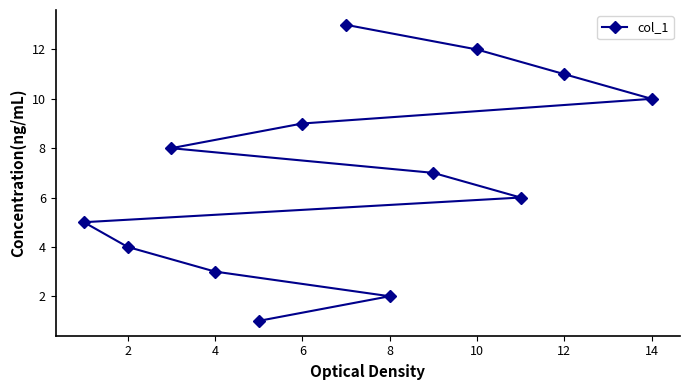

What is the greatest value displayed?

13